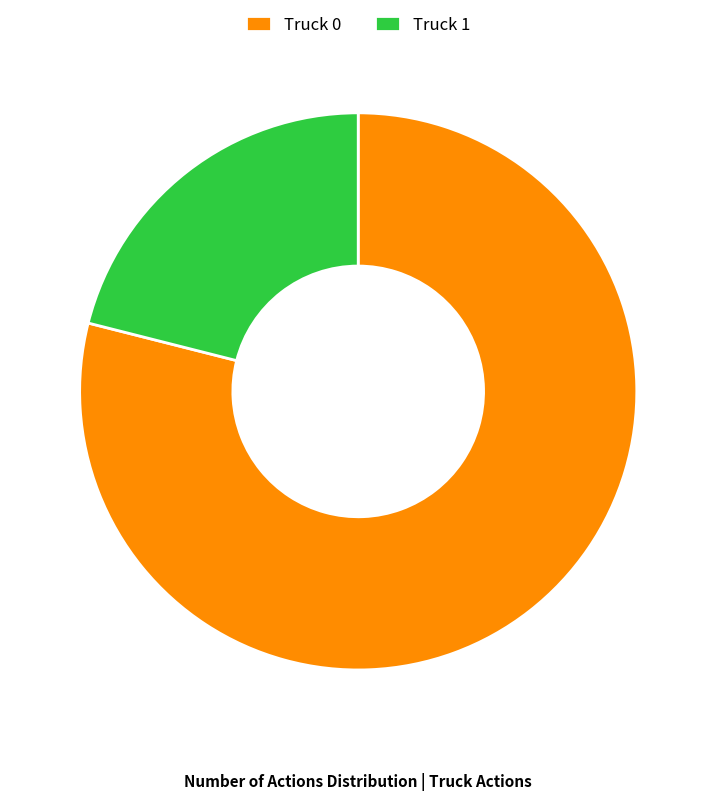

Is it true that Truck 1 is 21% of the pie?

True